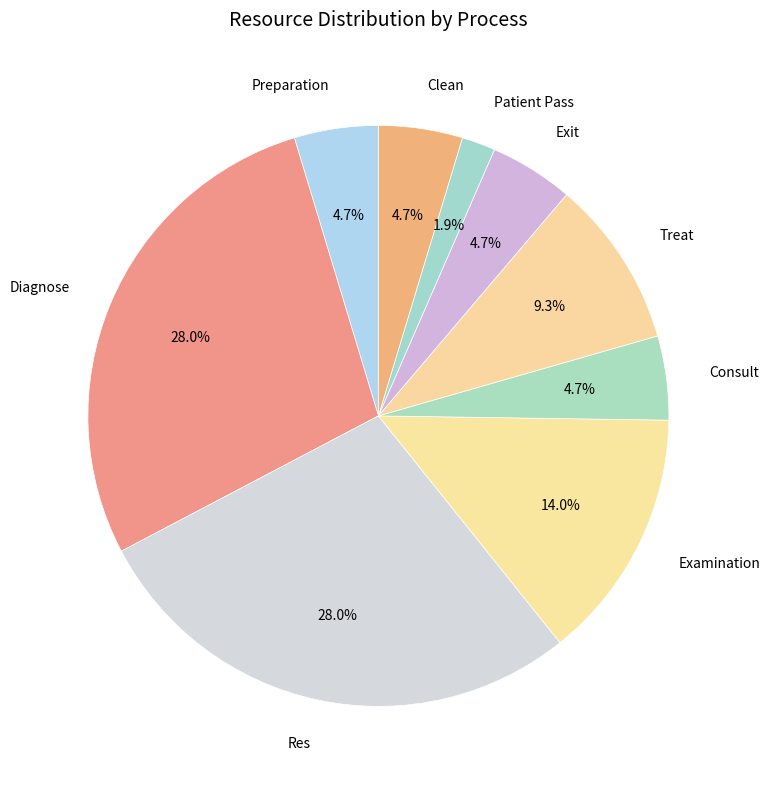

Is there a majority slice in this chart?

No